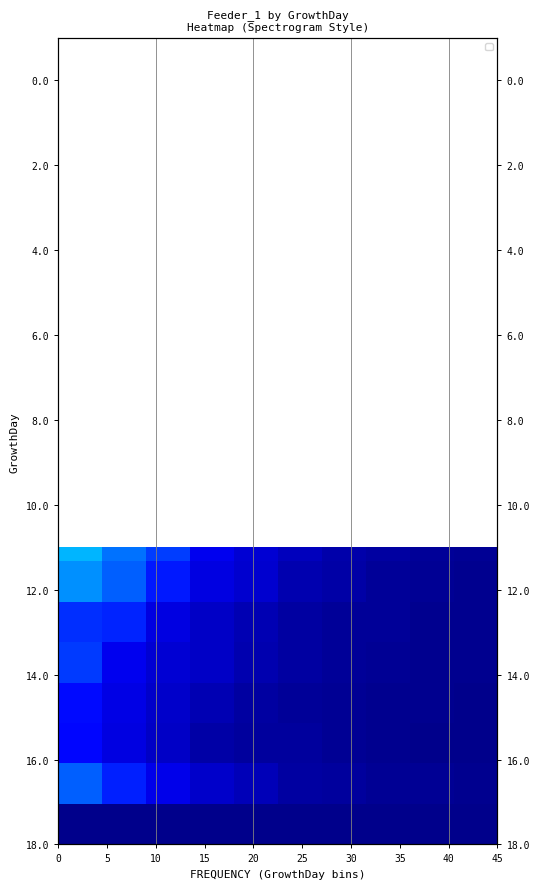

How many data points does each series have?

10